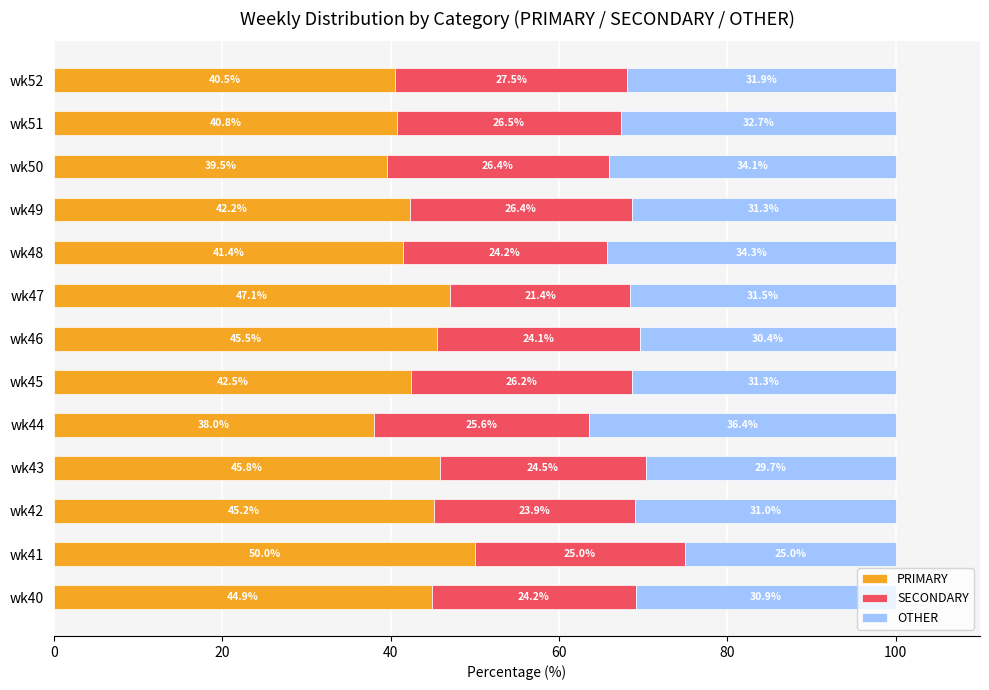

Is it true that PRIMARY equals 25.3 at wk51?

False